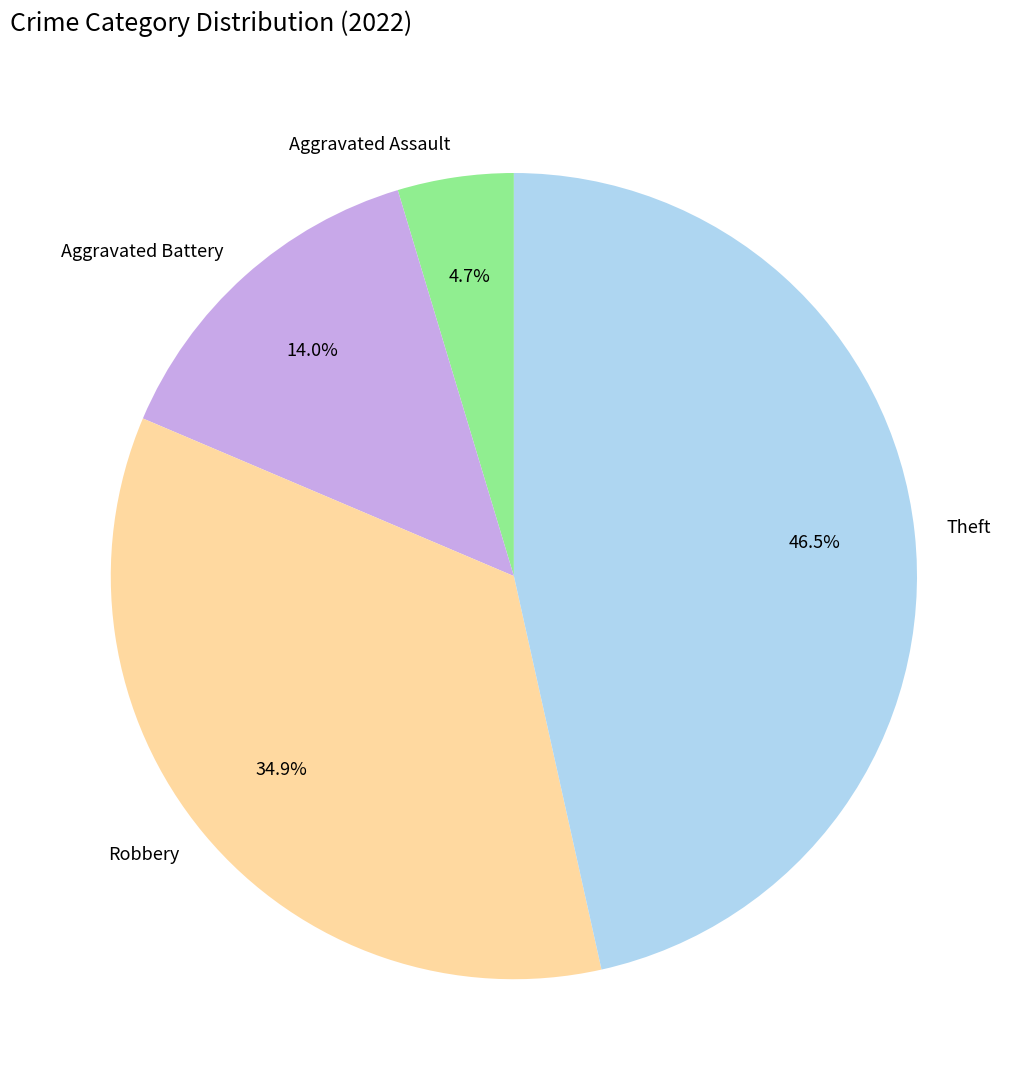

The Aggravated Assault slice represents 16% of the pie. True or false?

False